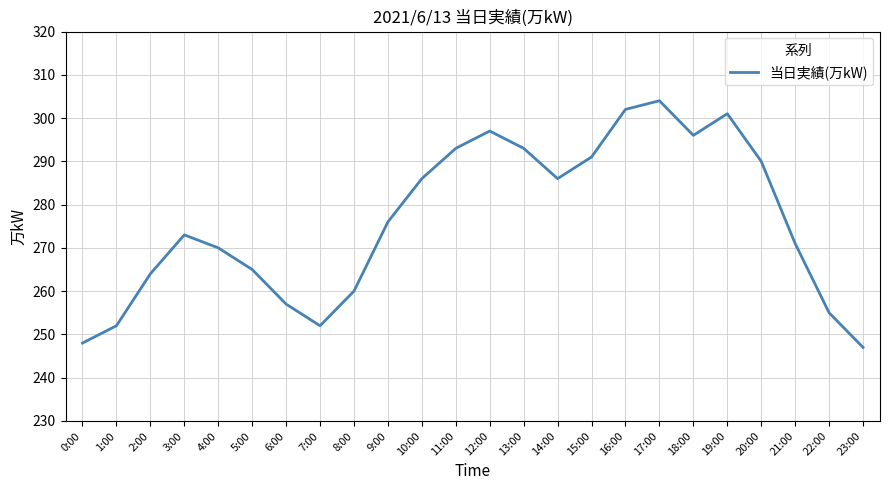

Which label corresponds to the largest value in the chart?

17:00